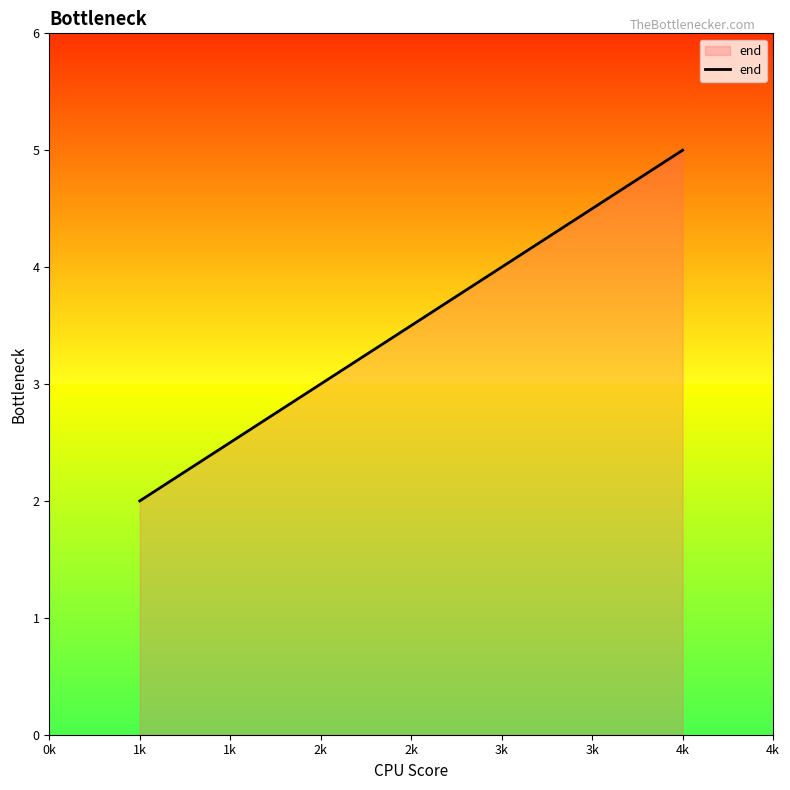

What is the average value?

4